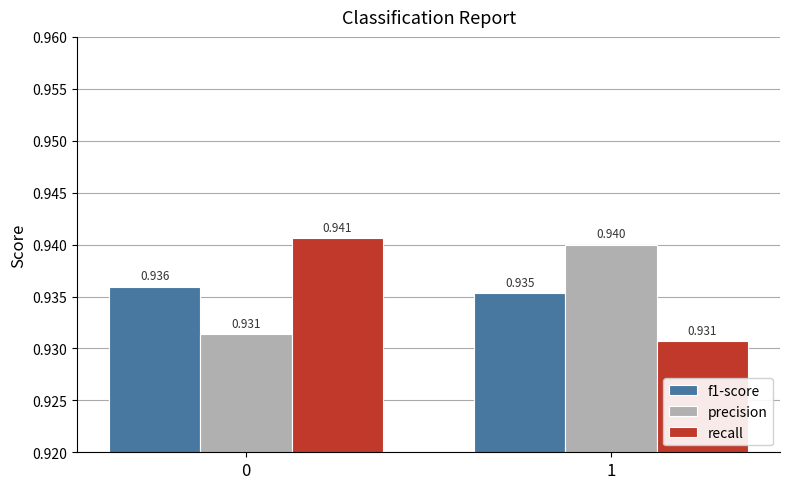

List the series in order of their peak value, highest first.

recall, precision, f1-score